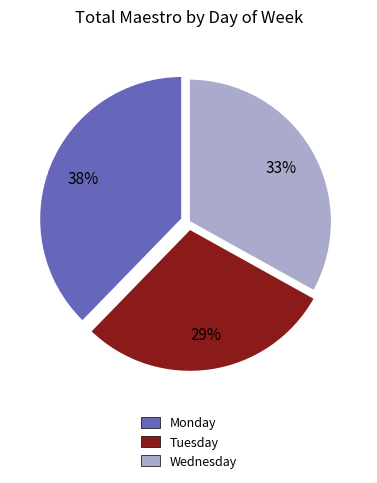

Combined, do Monday and Tuesday account for over 50%?

Yes